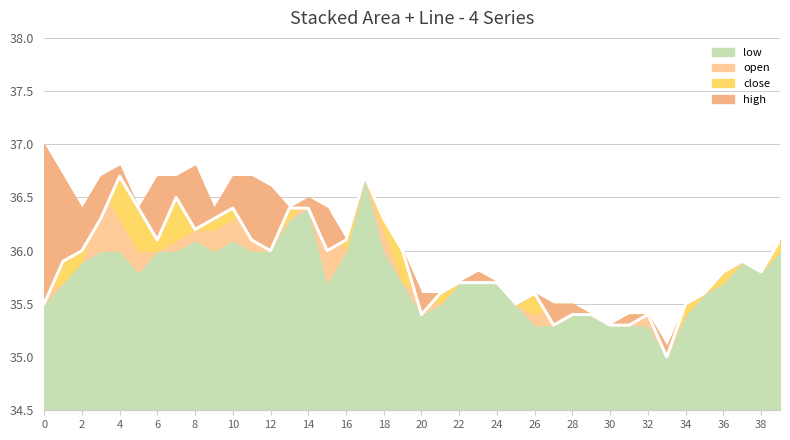

What is the ratio of the value at 30 to the value at 16?

1.0